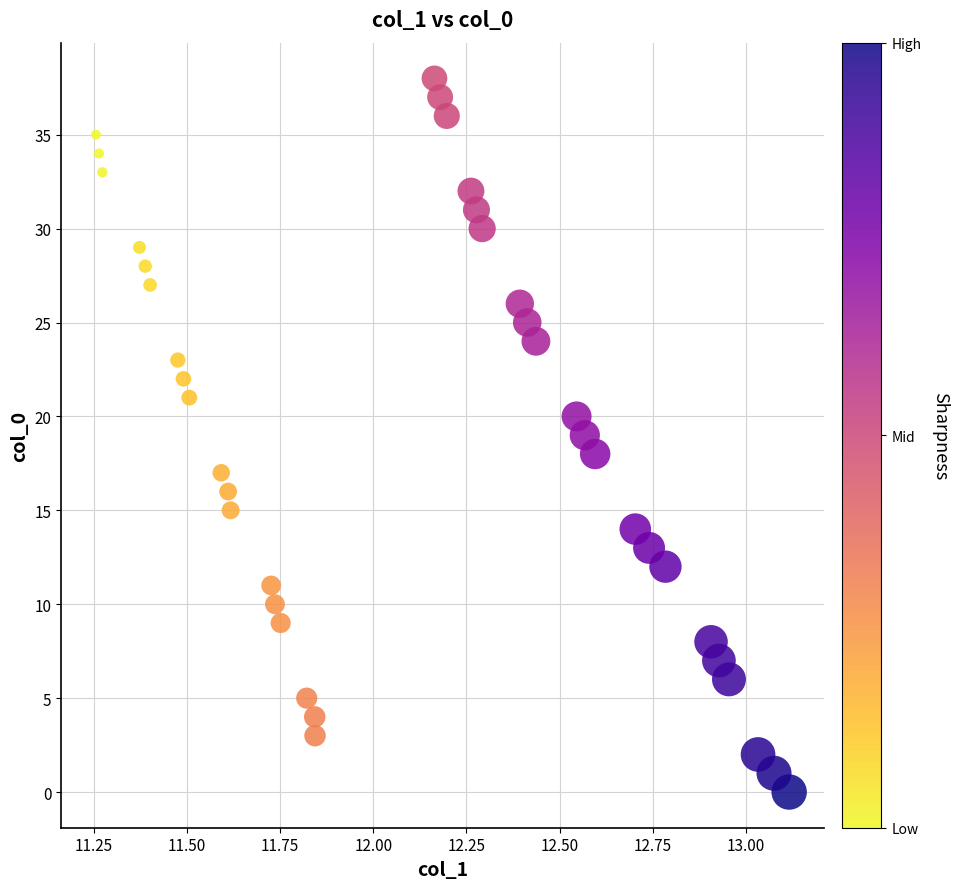

What is the range of Y values (max minus min)?

38